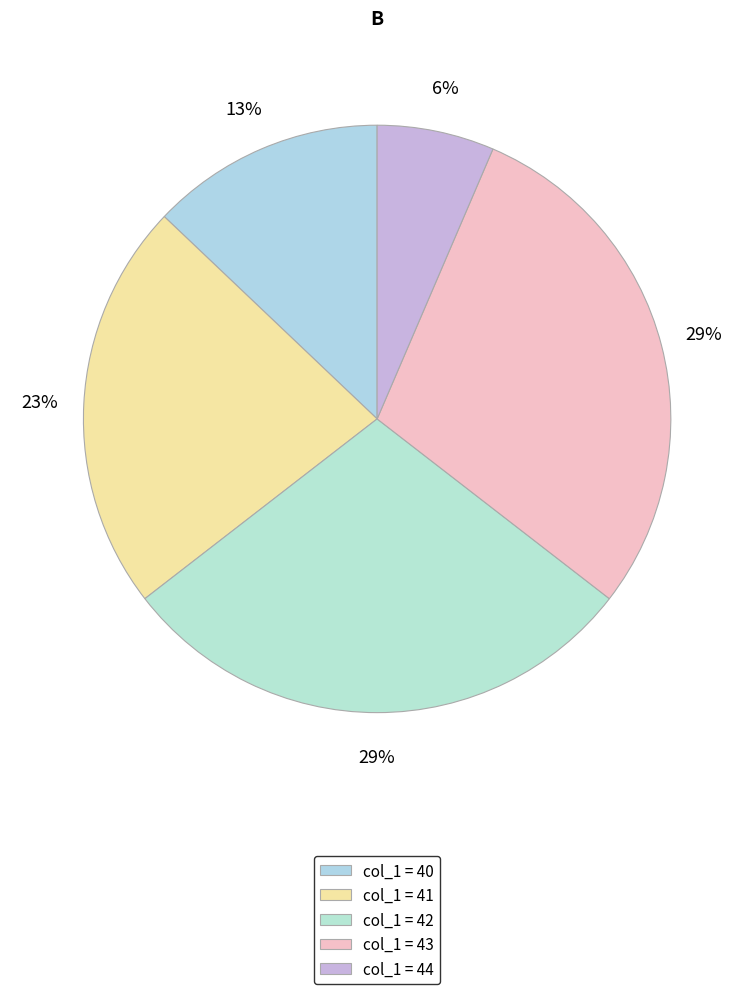

Rank the categories by value from lowest to highest.

col_1=44, col_1=40, col_1=41, col_1=42, col_1=43